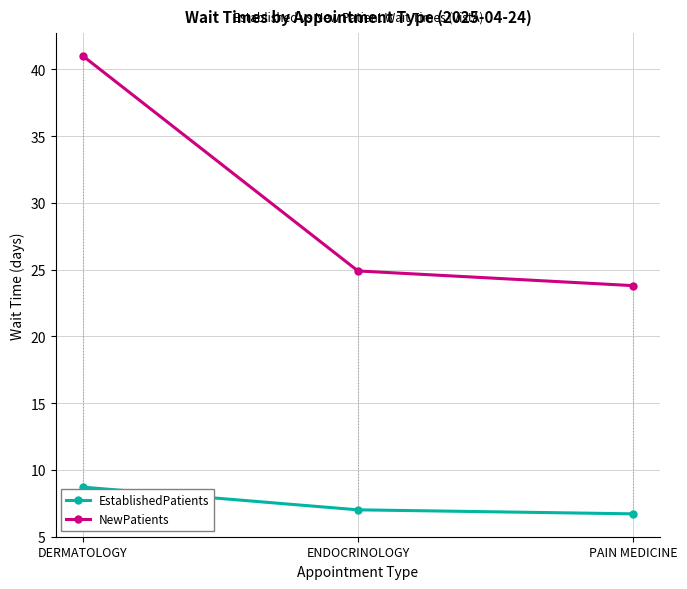

What is the lowest value of the NewPatients series?

23.8